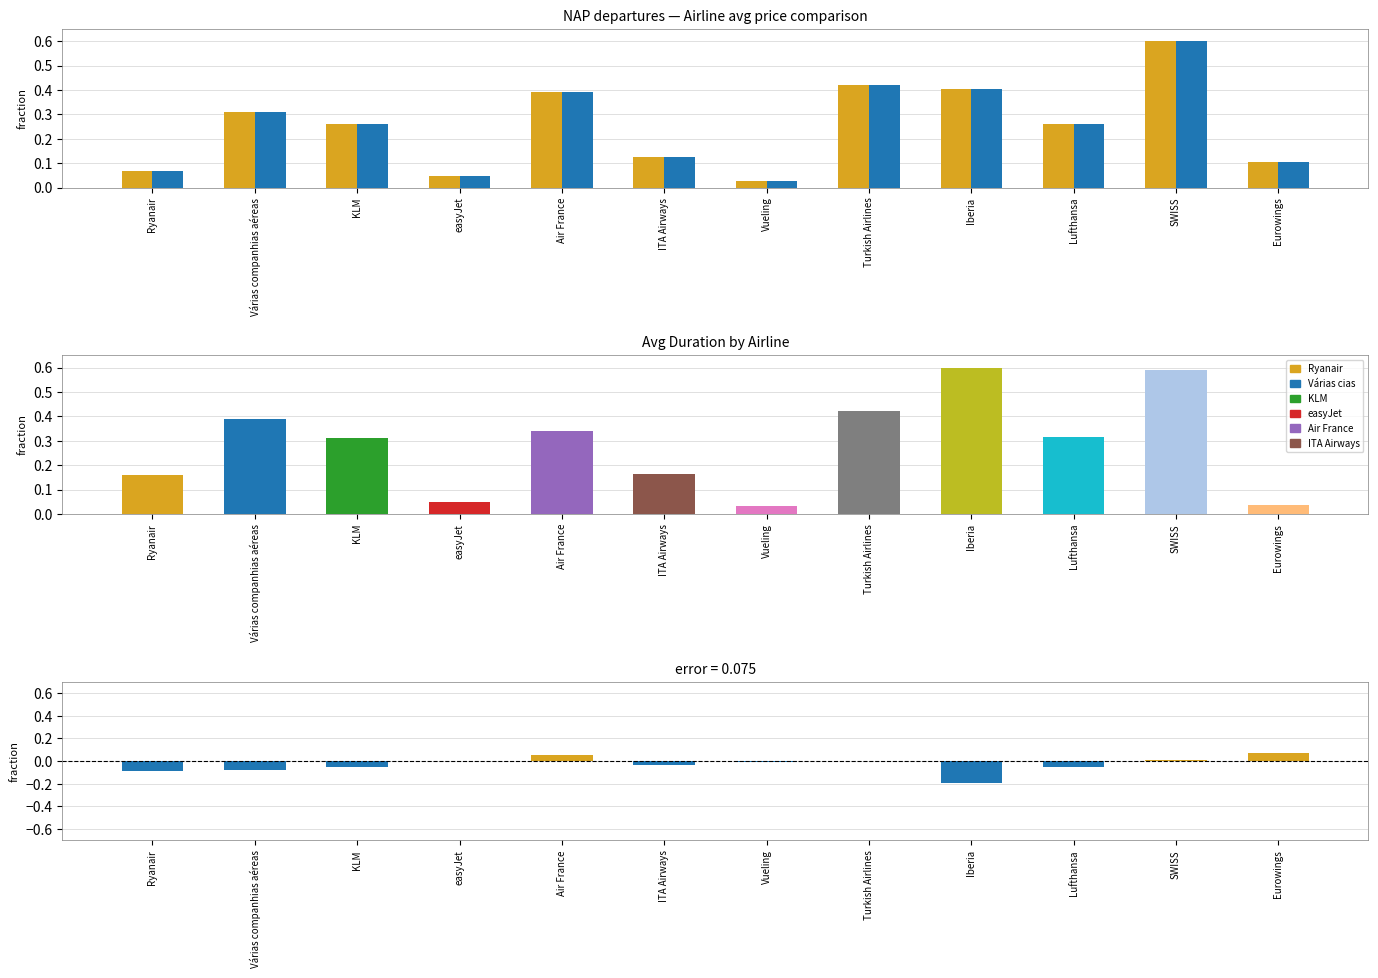

Does the chart contain stacked bars?

No